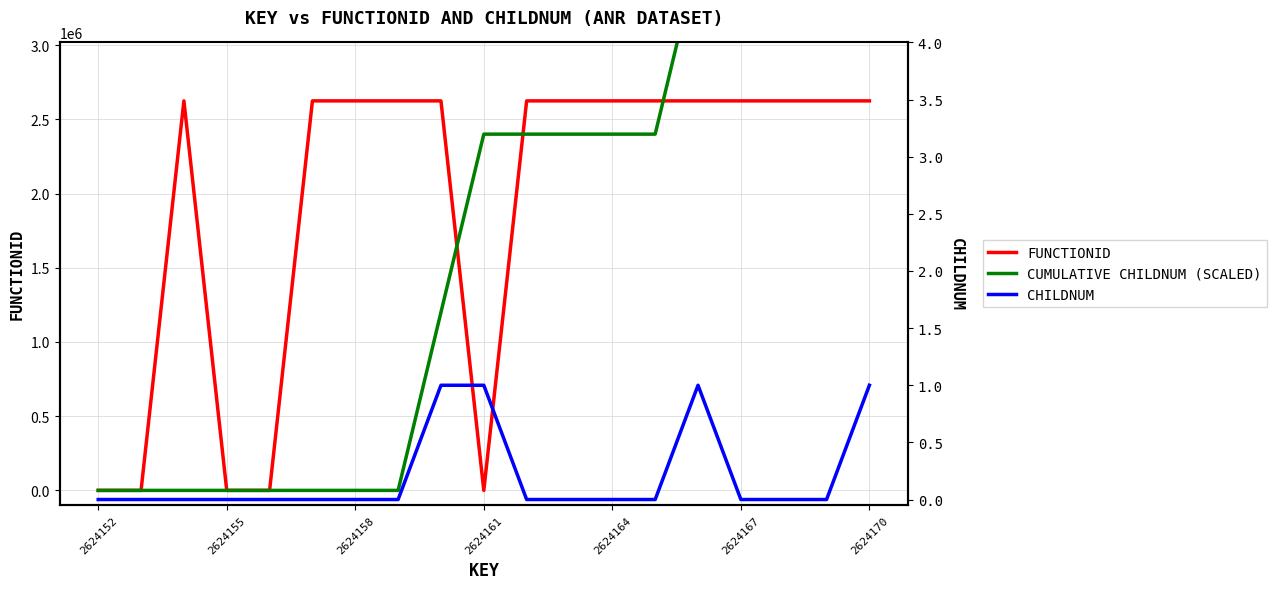

Reading left to right, extract all data points from this chart.

FUNCTIONID: 0	0	2624153	0	0	2624153	2624153	2624153	2624153	0	2624153	2624153	2624153	2624153	2624153	2624153	2624153	2624153	2624153
CUMULATIVE CHILDNUM (SCALED): 0	0	0	0	0	0	0	0	1200000	2400000	2400000	2400000	2400000	2400000	3600000	3600000	3600000	3600000	4800000
CHILDNUM: 0	0	0	0	0	0	0	0	1	1	0	0	0	0	1	0	0	0	1